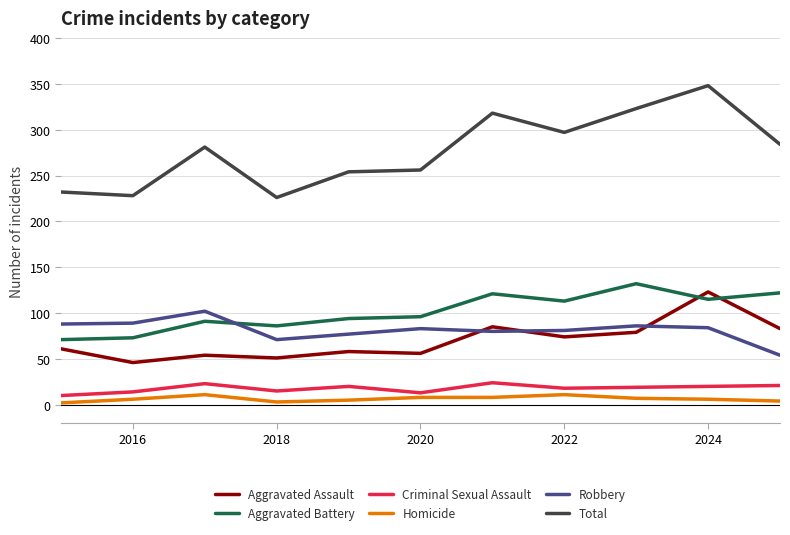

What is the minimum value for Criminal Sexual Assault?

10